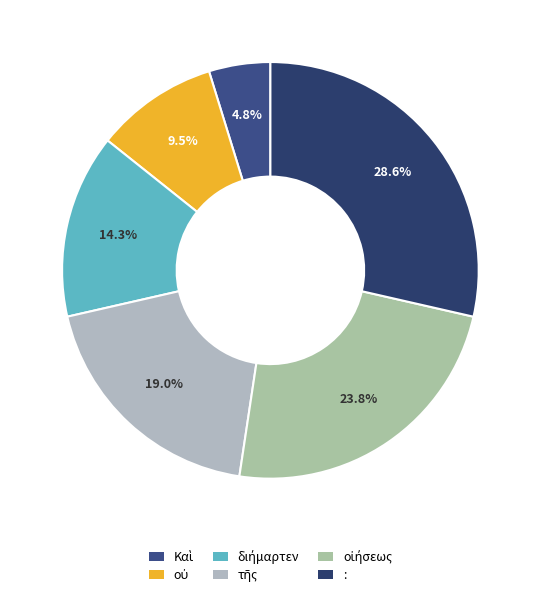

The τῆς slice represents 6% of the pie. True or false?

False